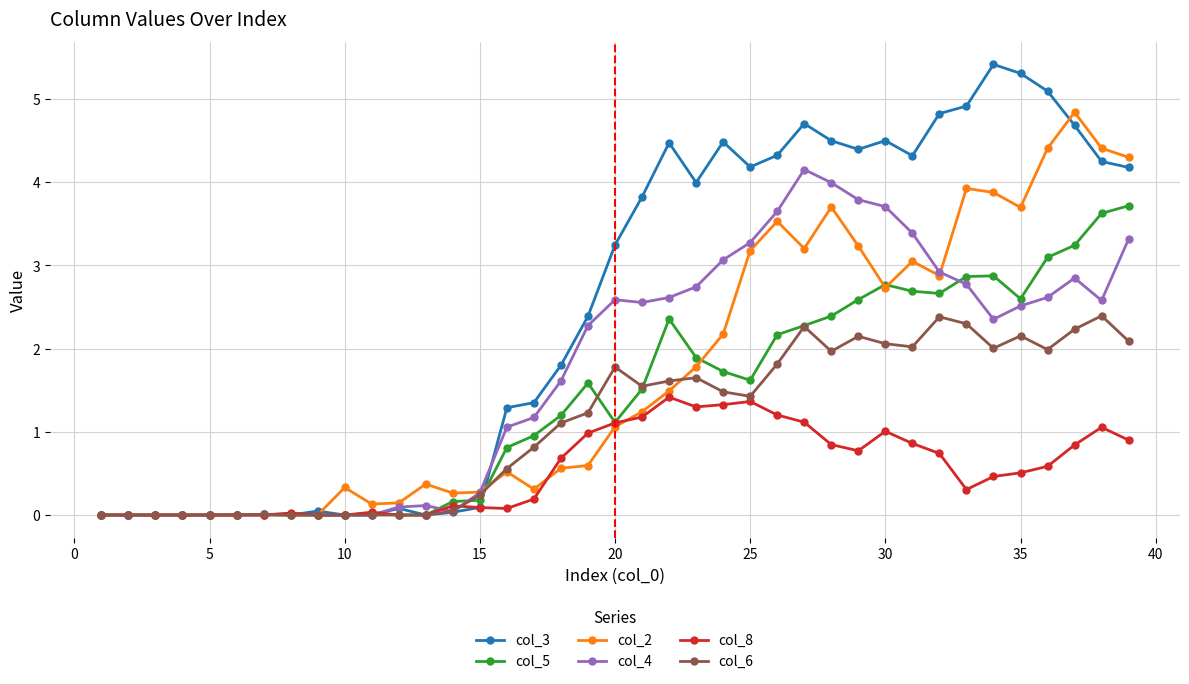

Does the chart display data point markers on the line(s)?

Yes